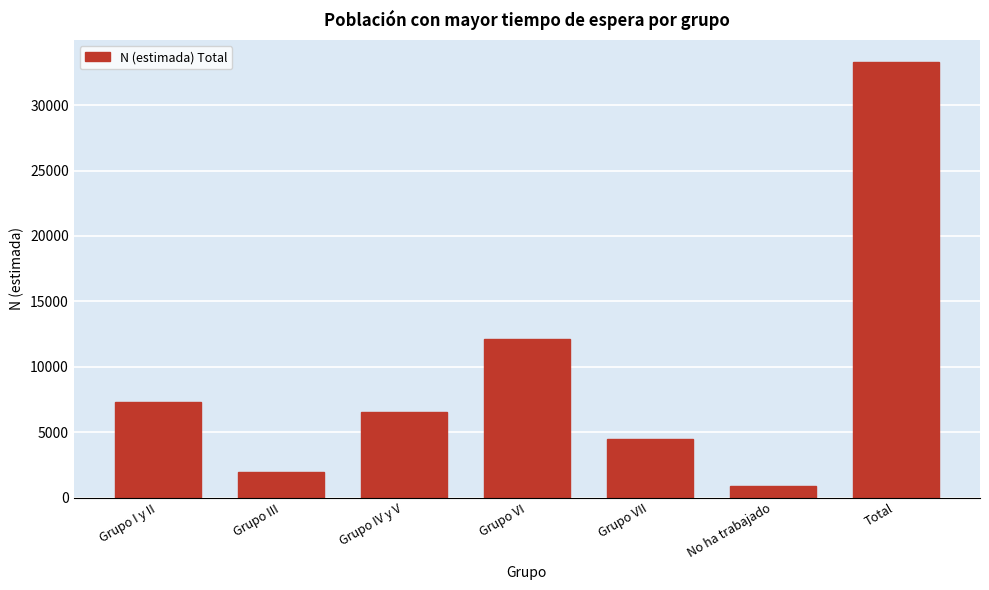

Reading right to left, list all the values displayed in this chart.

33312	882	4505	12139	6540	1922	7325